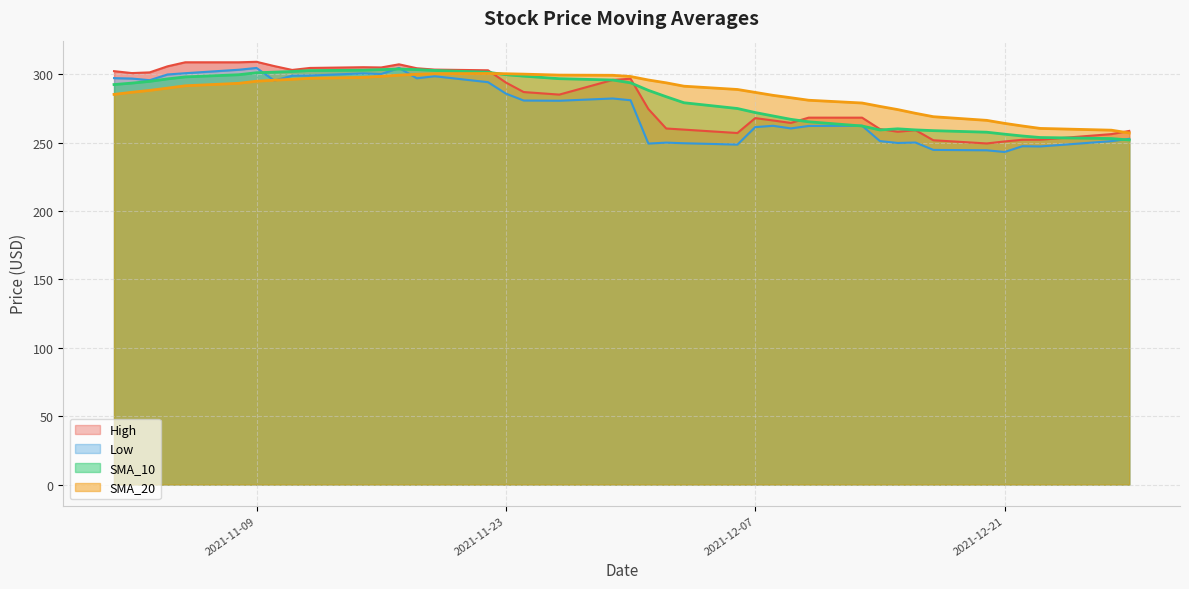

What is the sum of the Low values at 2021-11-30 and 2021-12-20?

525.3